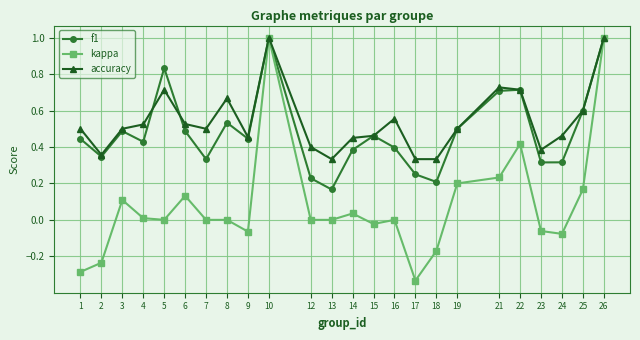

True or false: accuracy has more than 2 points higher than both neighbors.

True